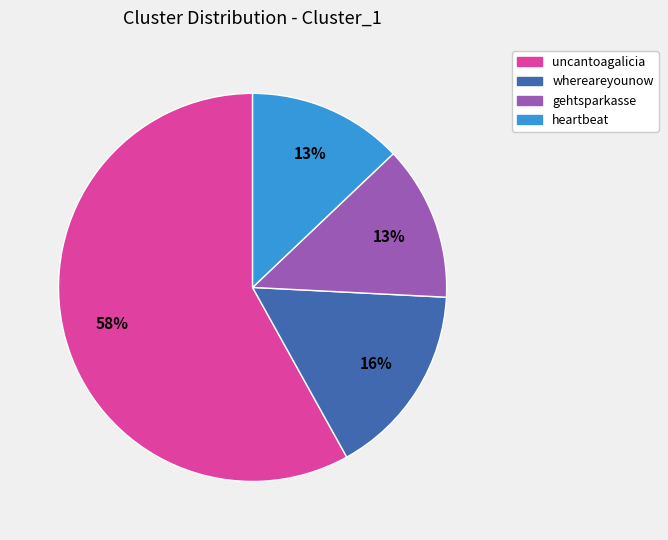

Which slice is the largest?

uncantoagalicia